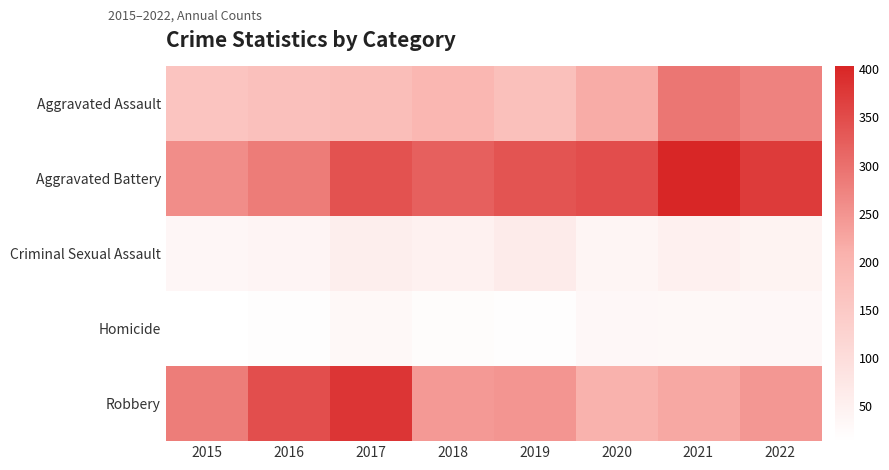

Reading left to right, transcribe all the data shown in this chart.

Aggravated Assault: 2015=164	2016=173	2017=179	2018=196	2019=174	2020=217	2021=292	2022=275
Aggravated Battery: 2015=260	2016=284	2017=341	2018=321	2019=339	2020=348	2021=403	2022=373
Criminal Sexual Assault: 2015=36	2016=40	2017=56	2018=48	2019=64	2020=39	2021=53	2022=45
Homicide: 2015=14	2016=19	2017=31	2018=22	2019=18	2020=33	2021=31	2022=33
Robbery: 2015=282	2016=346	2017=381	2018=243	2019=249	2020=208	2021=223	2022=245